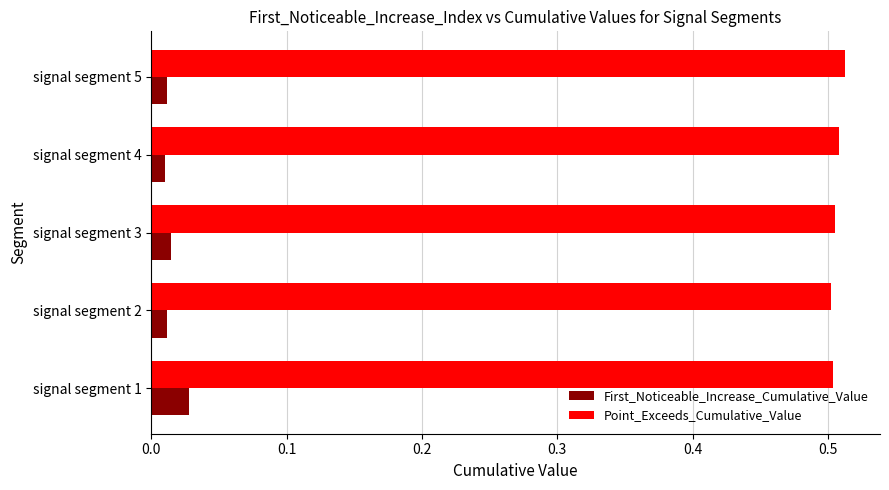

Is it true that Point_Exceeds_Cumulative_Value equals 0.3 at signal segment 3?

False